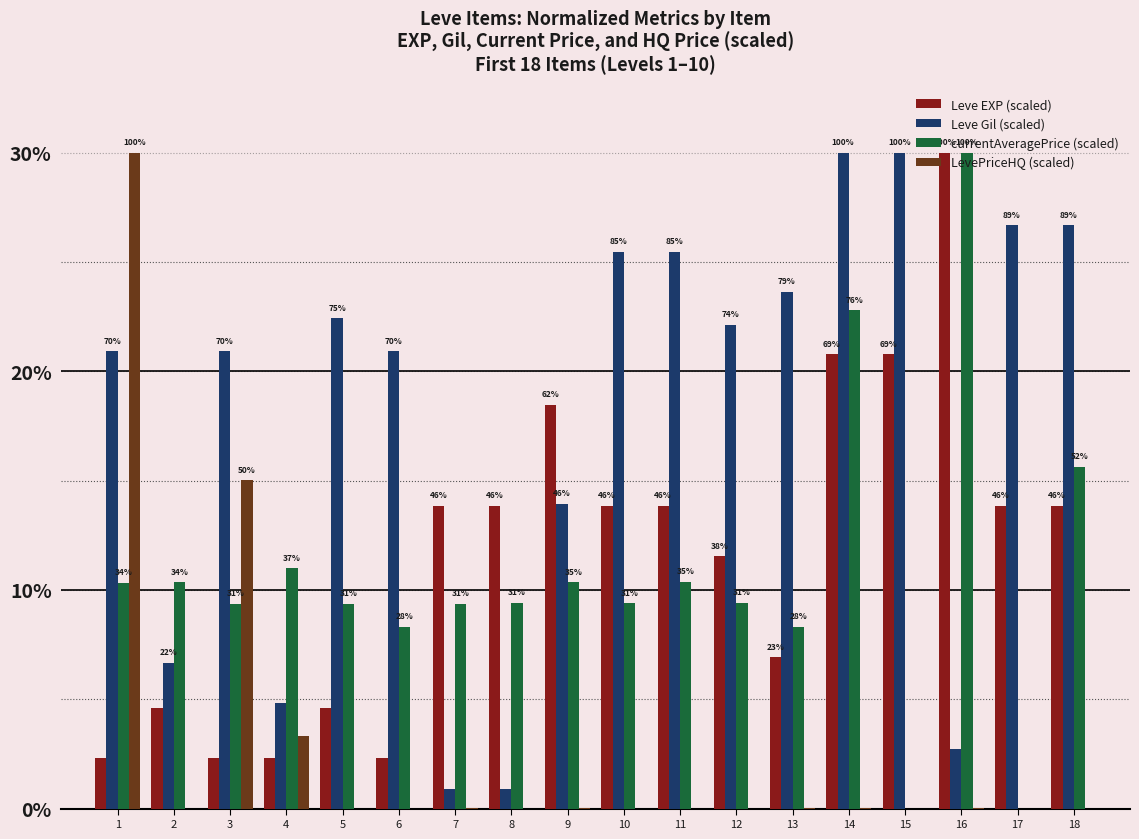

Which series changed the most between 2 and 7?

Leve EXP (scaled)